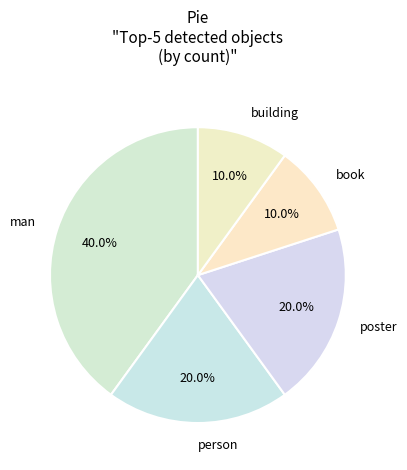

Which category has the biggest portion of the pie?

man